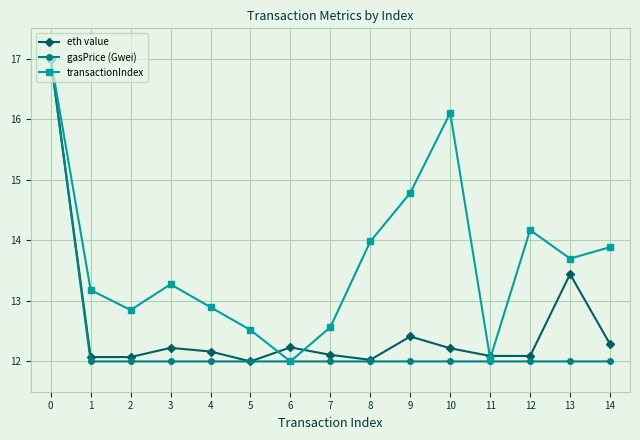

What is the spread (max minus min) of values at 9?

2.8